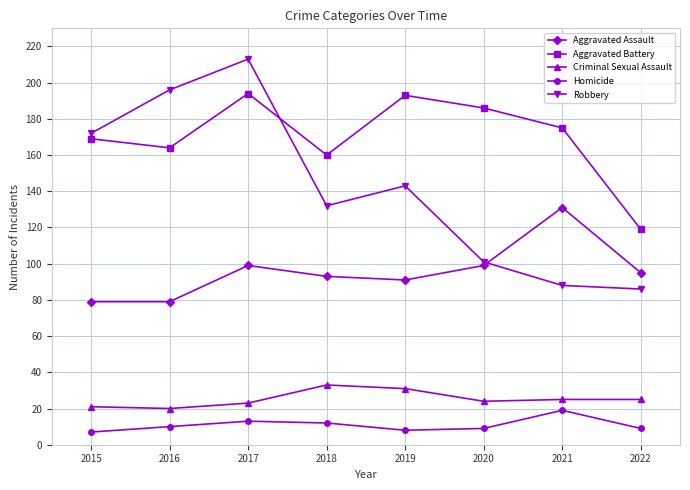

What value does the Homicide series have at 2021, to the nearest 10?

20